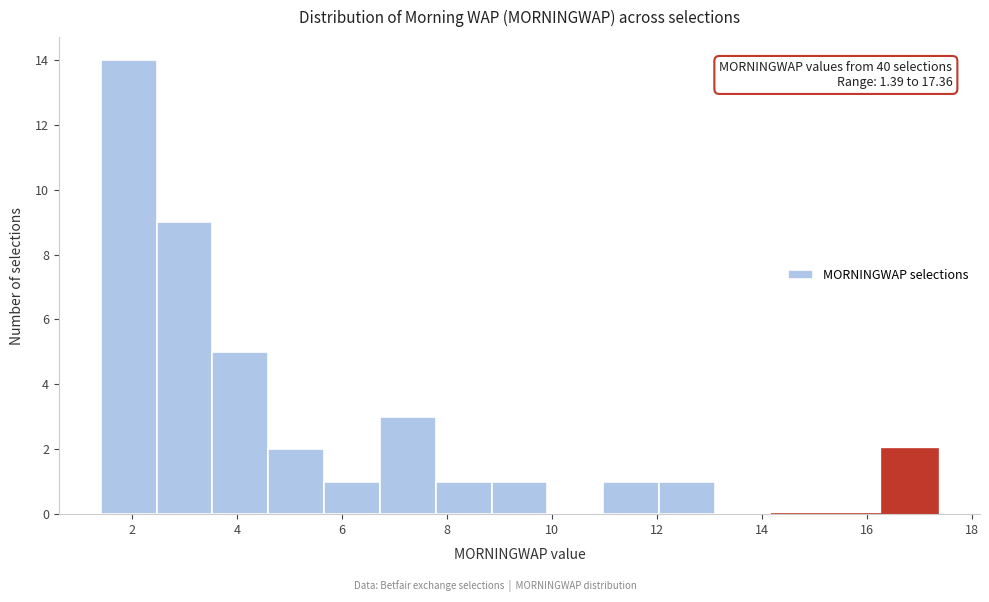

Which range on the x-axis has the tallest bar?

1.4 to 2.4